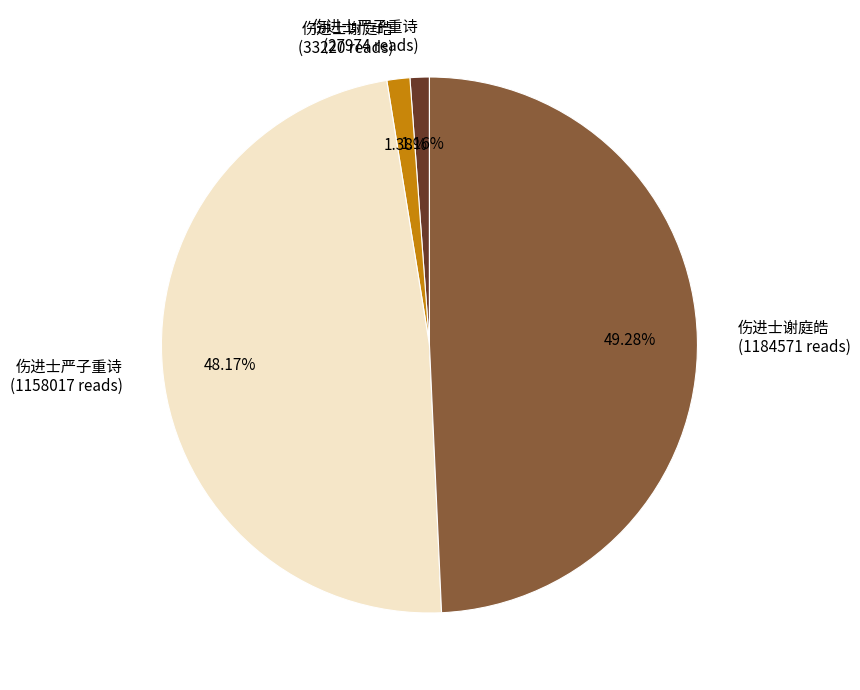

Between 伤进士严子重诗 (27974 reads) and 伤进士严子重诗 (1158017 reads), which is larger?

伤进士严子重诗 (1158017 reads)